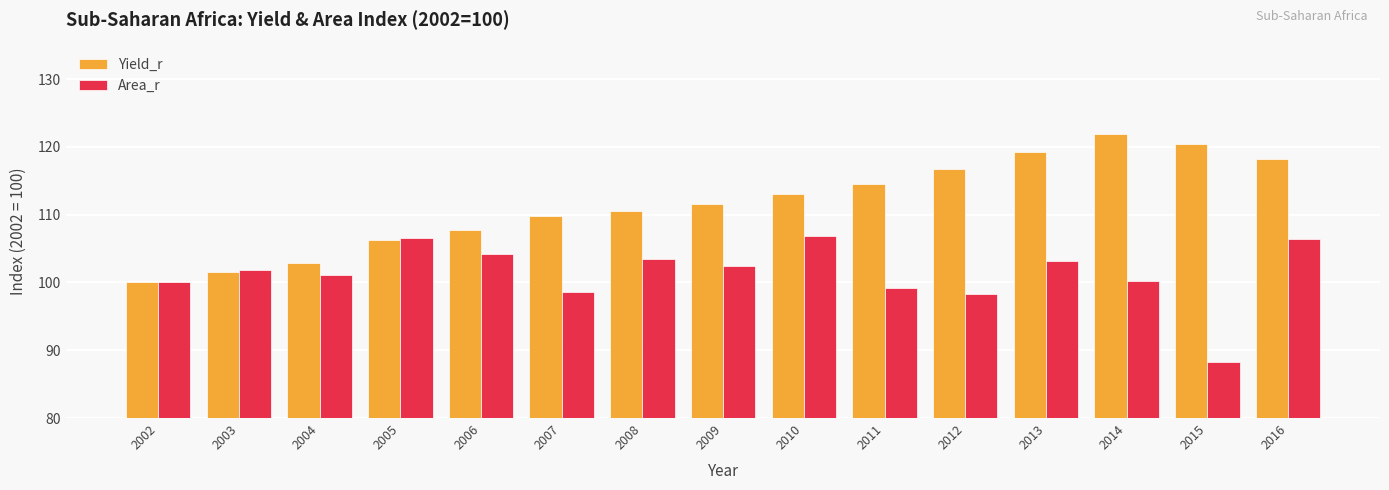

What is the approximate value of Yield_r at 2013?

119.2